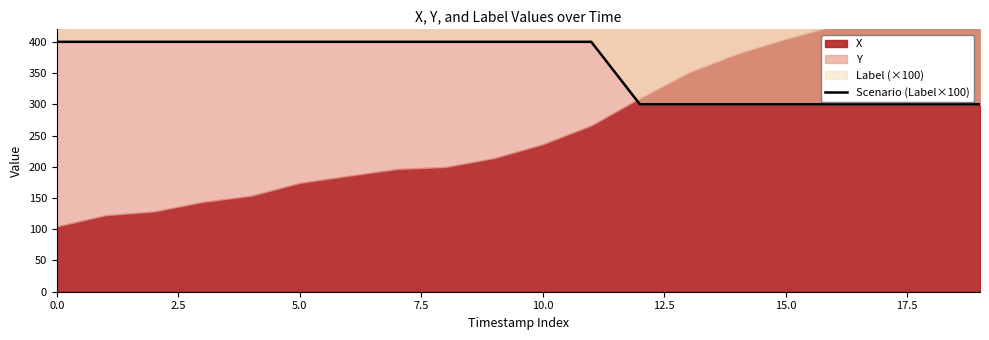

What is the difference between the maximum and minimum values?

100